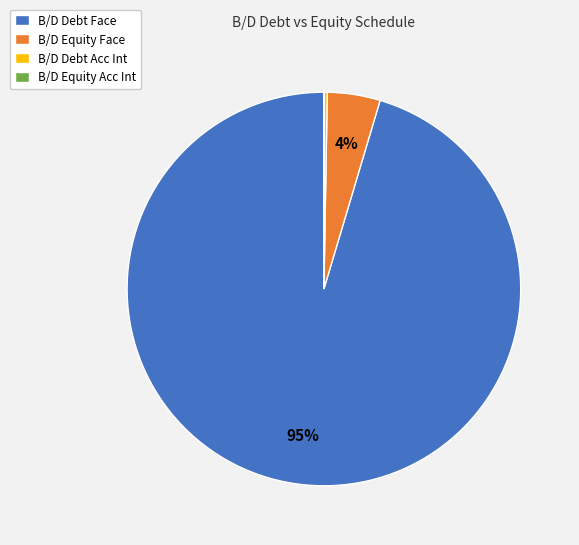

To the nearest percent, what is the average slice percentage?

25%